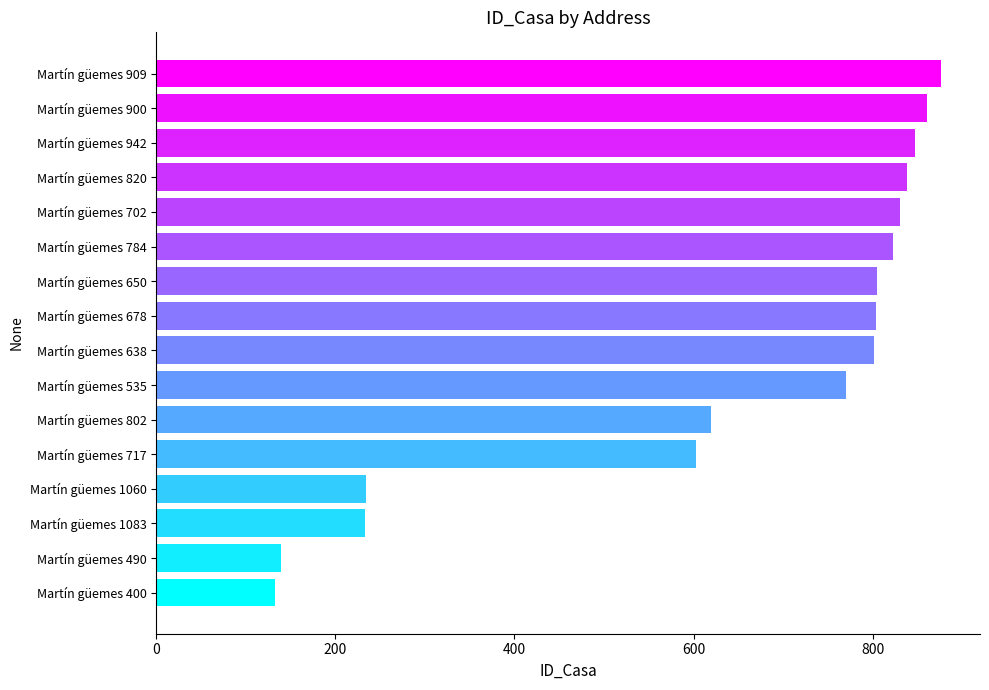

What is the ratio of the value at Martín güemes 678 to the value at Martín güemes 909?

0.9